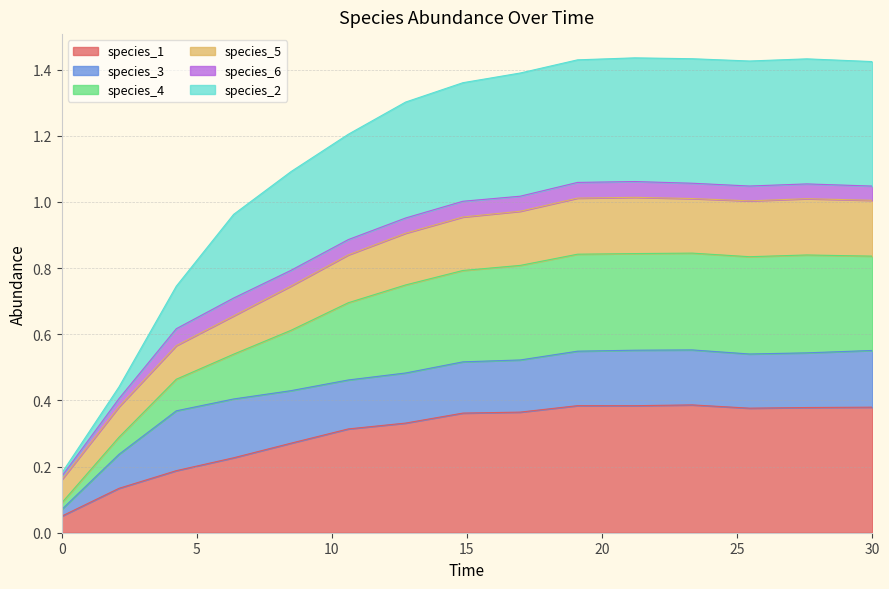

What position from the right is 23.333333333333336?

4